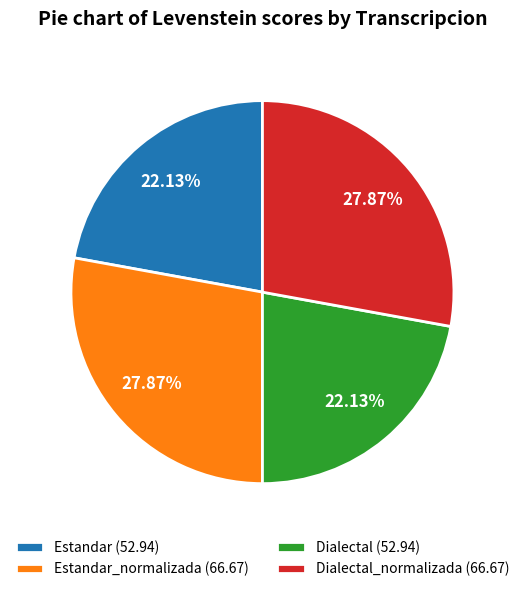

Is the sum of Dialectal_normalizada (66.67) and Estandar_normalizada (66.67) greater than half?

Yes